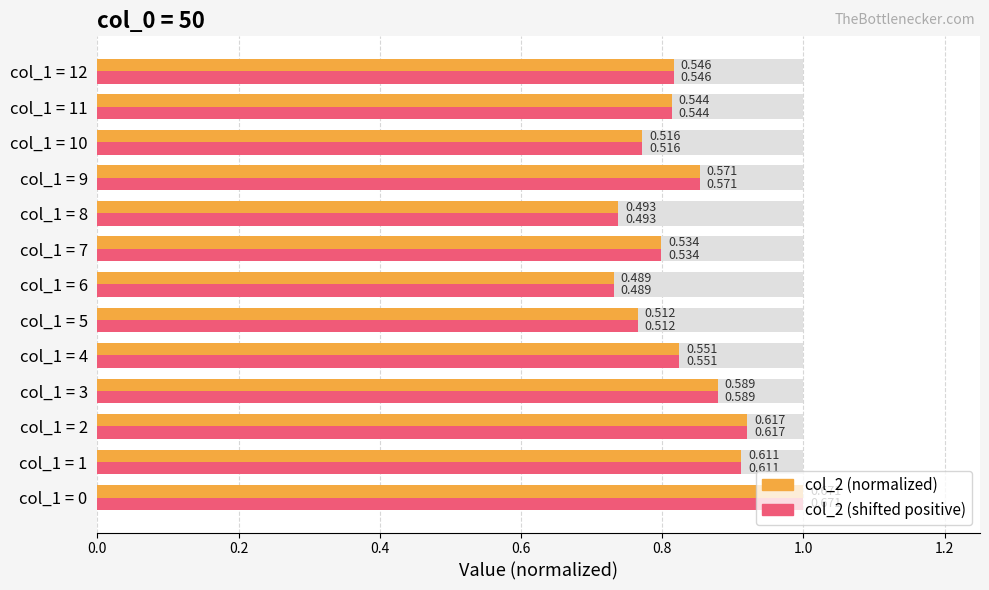

Reading left to right, list all the values displayed in this chart.

col_2 (normalized): 1.0	0.9	0.9	0.9	0.8	0.8	0.7	0.8	0.7	0.9	0.8	0.8	0.8
col_2 (shifted): 1.0	0.9	0.9	0.9	0.8	0.8	0.7	0.8	0.7	0.9	0.8	0.8	0.8